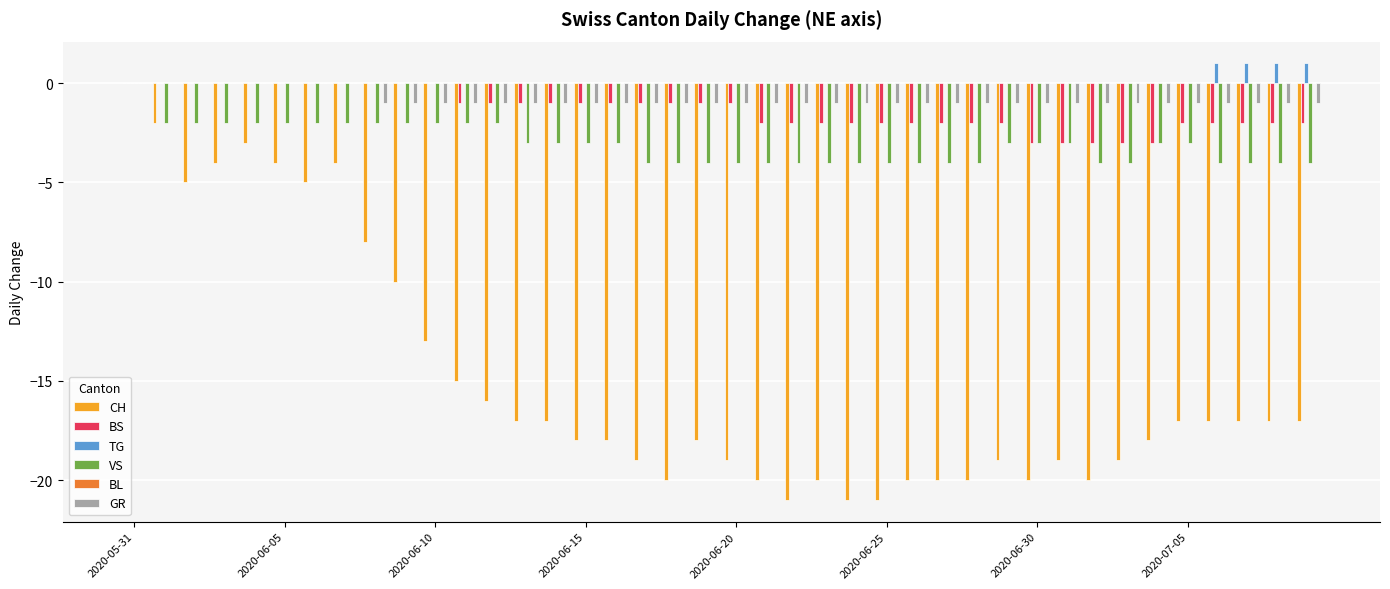

What is the sum of all VS values?

-123